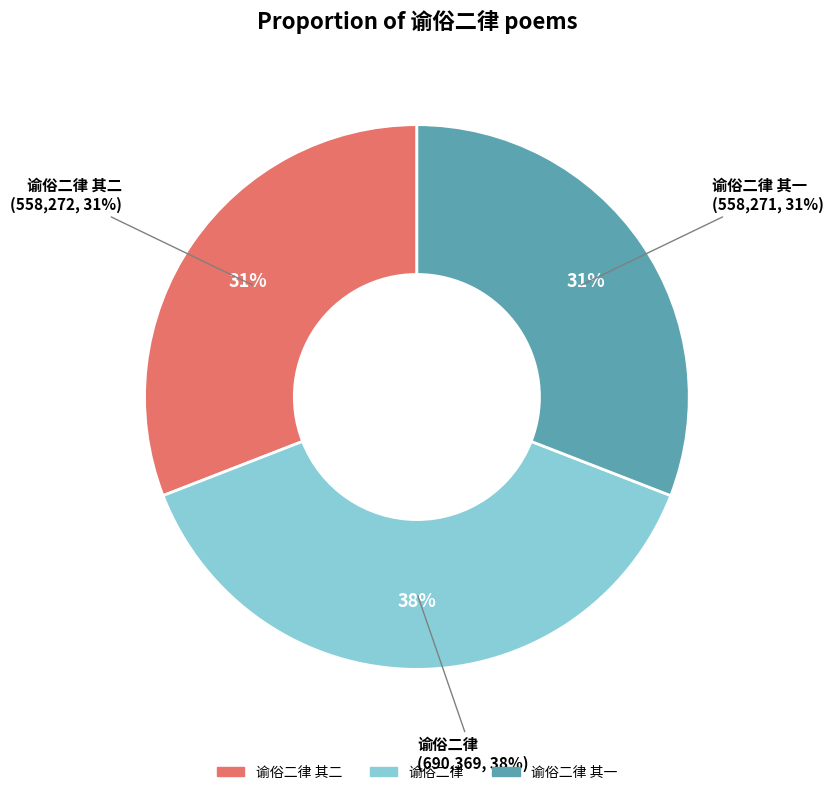

Is the sum of 谕俗二律 and 谕俗二律 其一 greater than half?

Yes